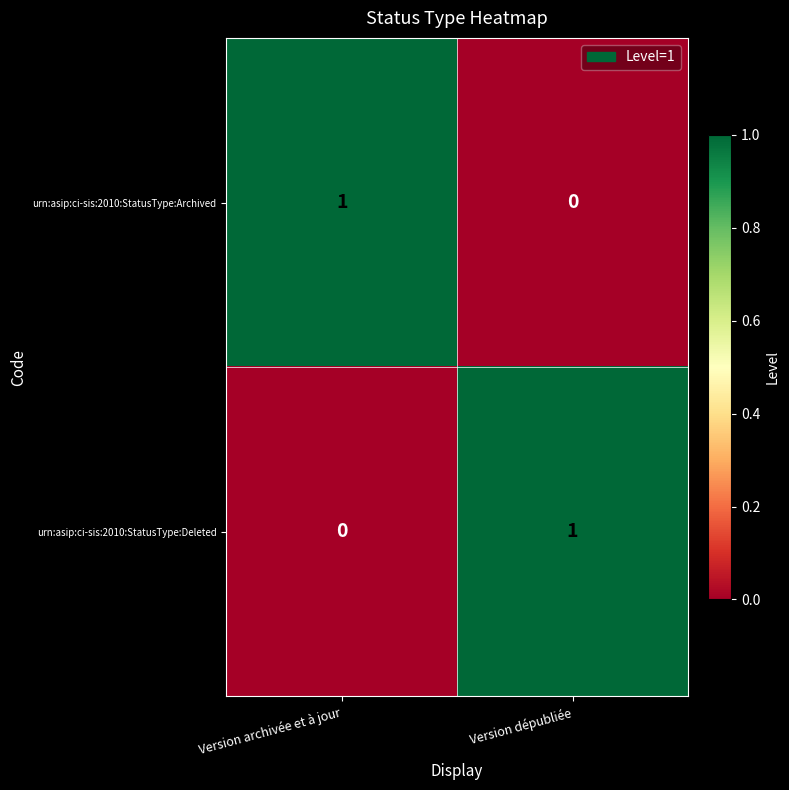

Which category has the highest value in the urn:asip:ci-sis:2010:StatusType:Archived series?

Version archivée et à jour